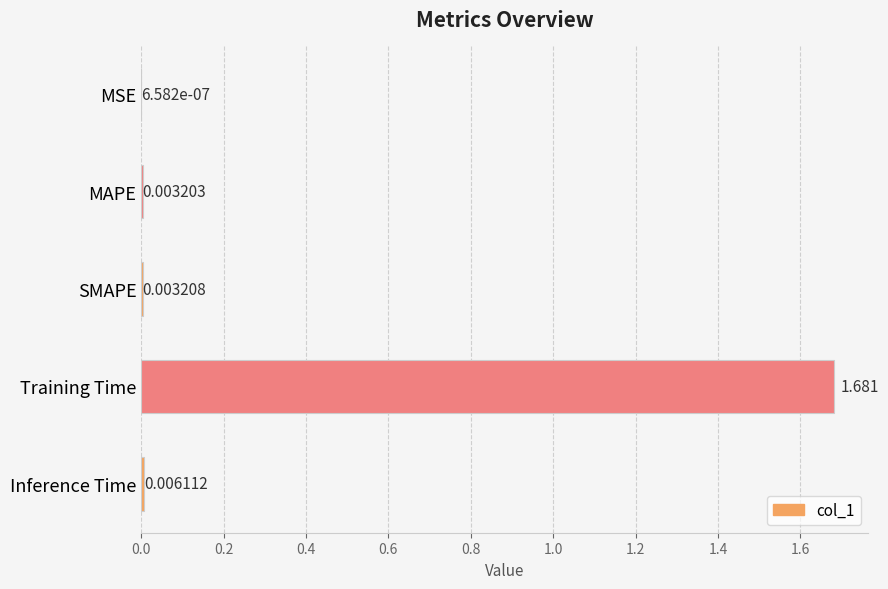

Between MAPE and Training Time, which is larger?

Training Time